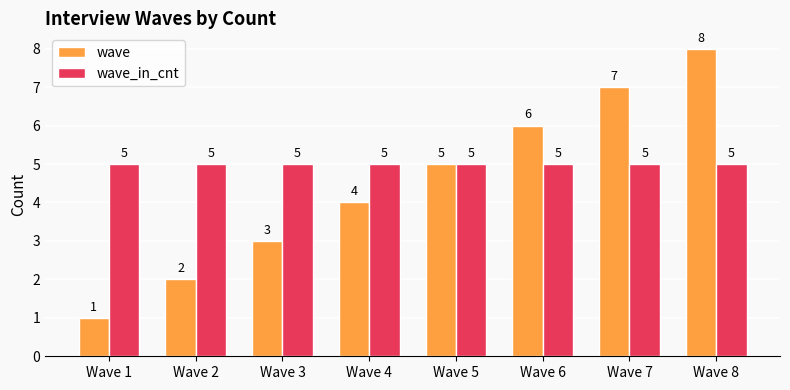

What is the greatest value displayed?

8